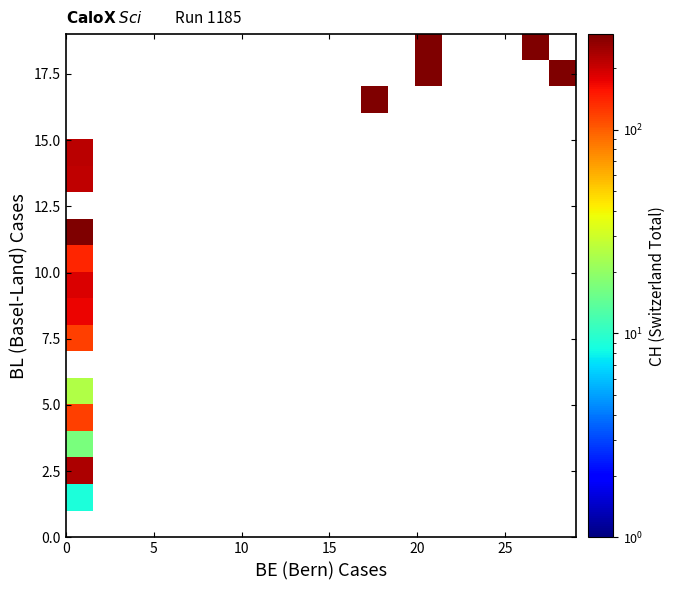

How many data points does each series have?

19